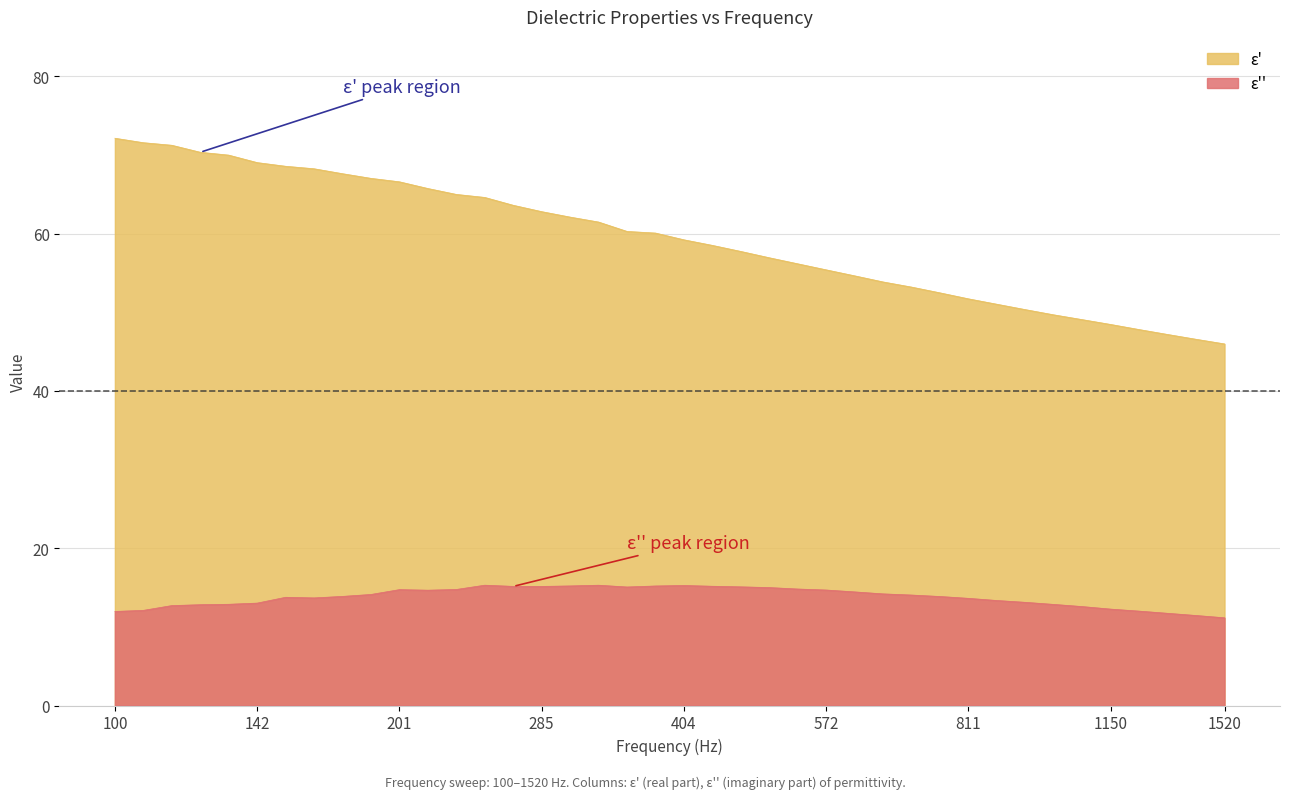

What is the highest value of the ε'' series?

15.3